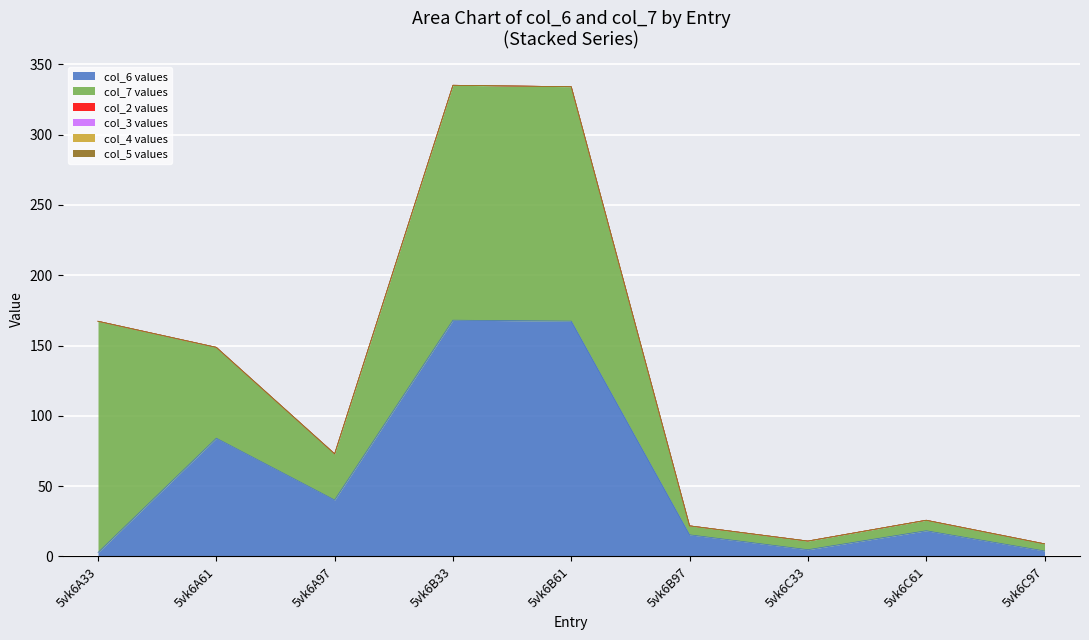

True or false: col_7 has more than 0 interior local peaks.

True